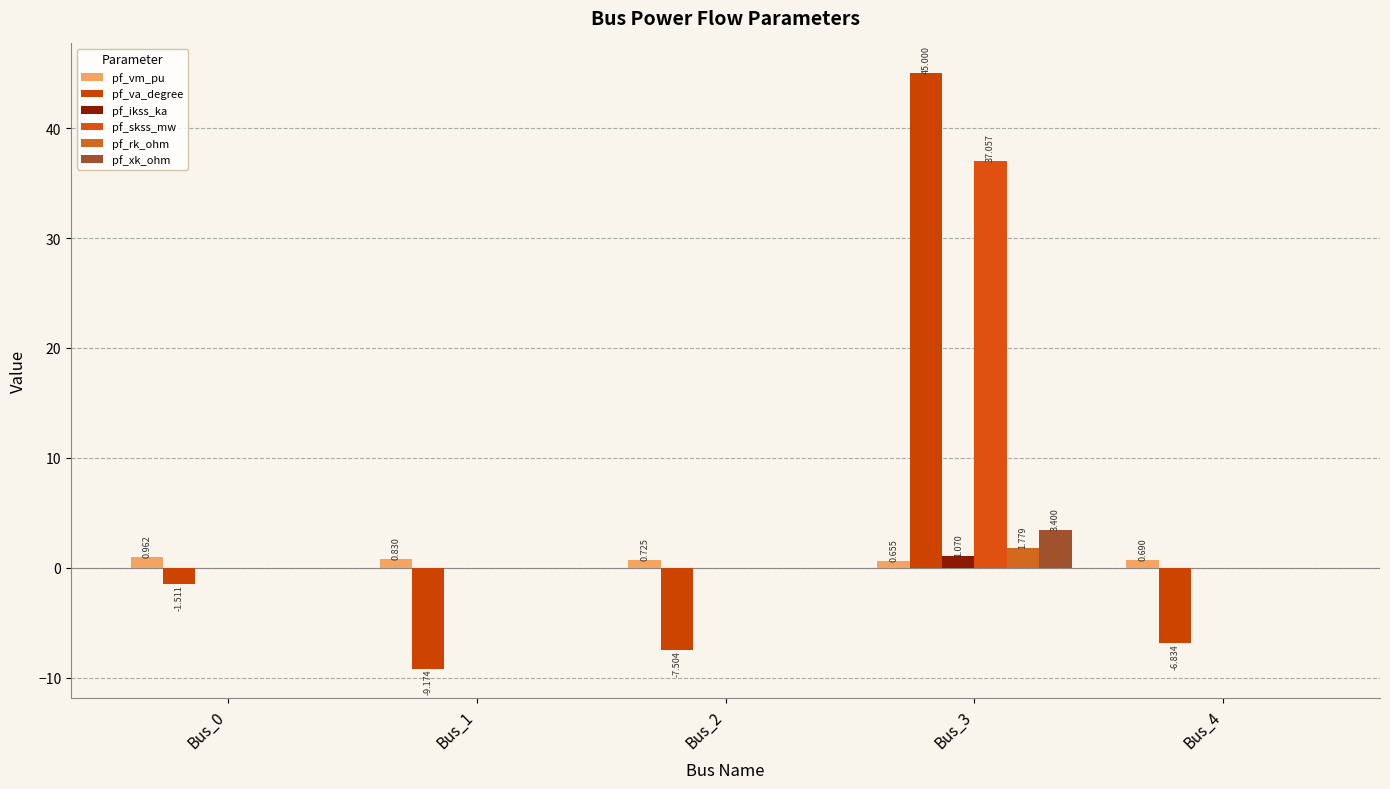

How many values in the pf_va_degree series exceed -6?

2